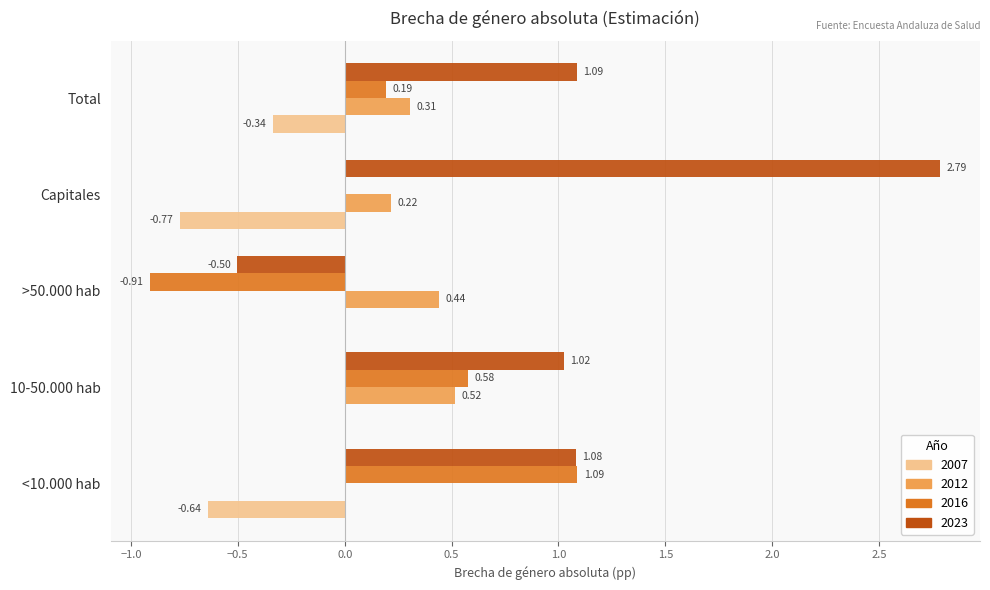

Between 10-50.000 hab and Capitales, which series saw the biggest shift?

2023